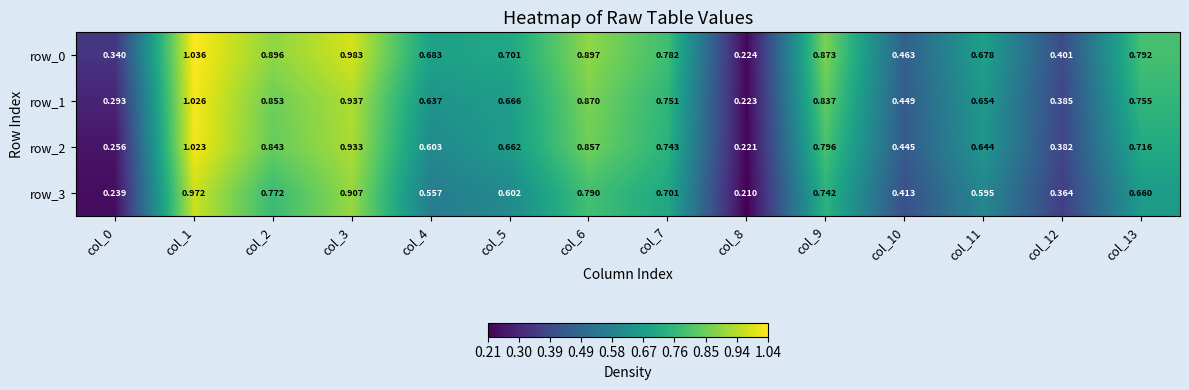

Rank the series at col_0 from highest to lowest value.

row_0, row_1, row_2, row_3